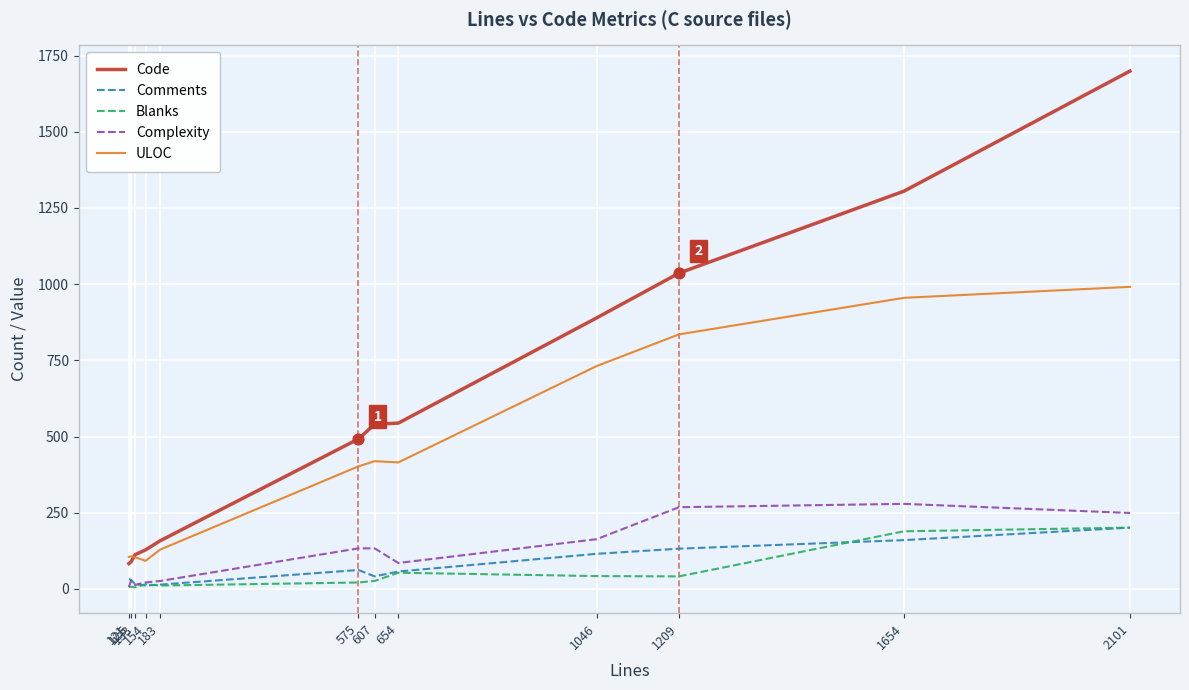

What are all the series names shown in the legend?

Code, Comments, Blanks, Complexity, ULOC